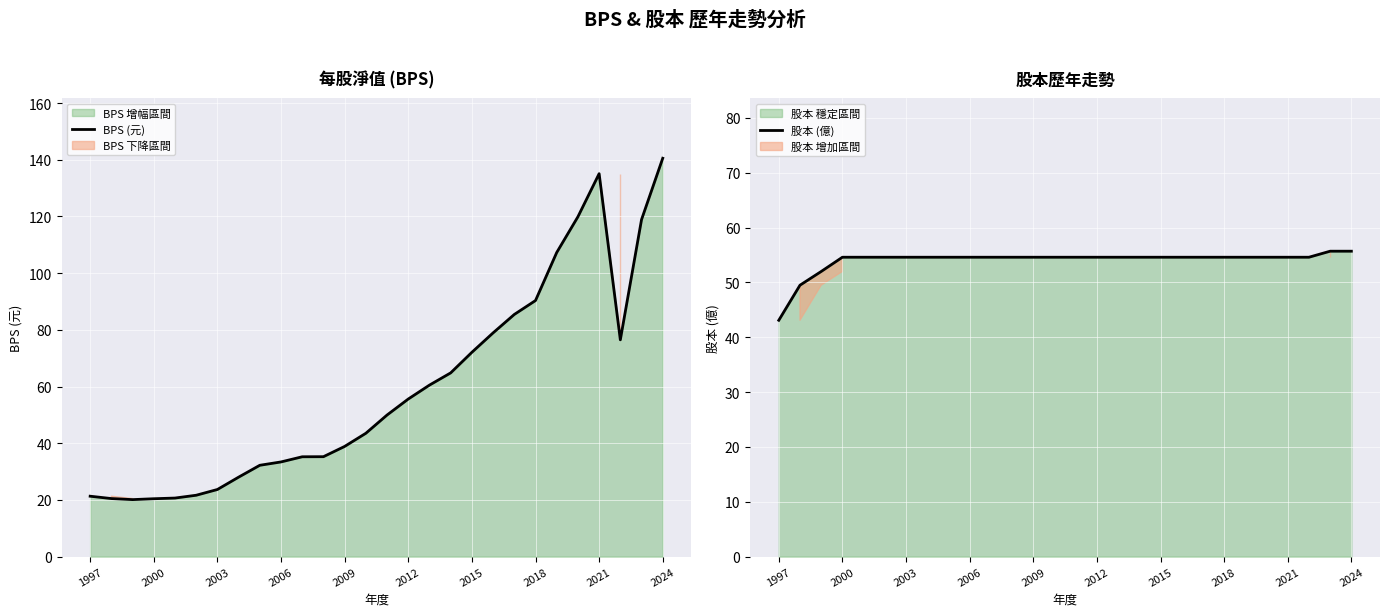

Is it true that BPS (元) equals 118.9 at 26?

True